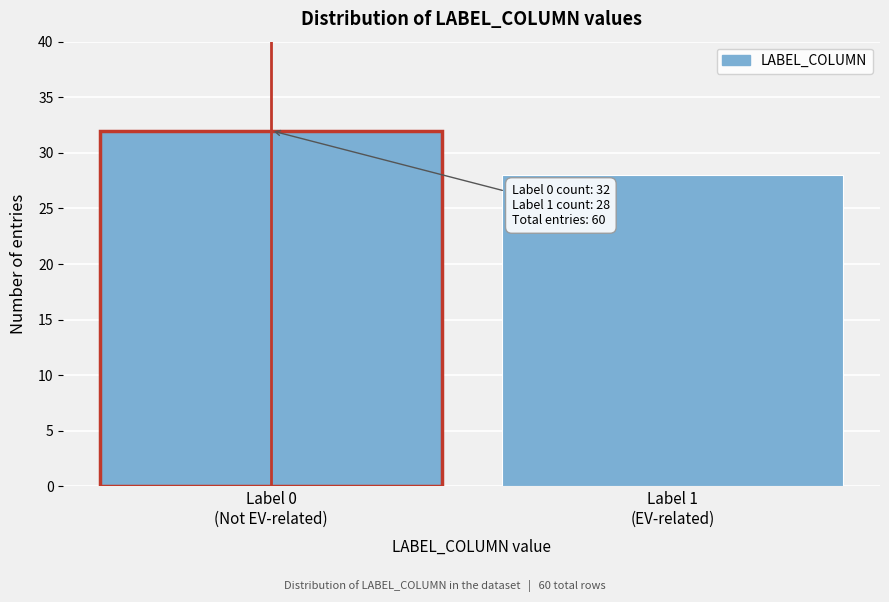

What is the difference between the maximum and minimum values?

4